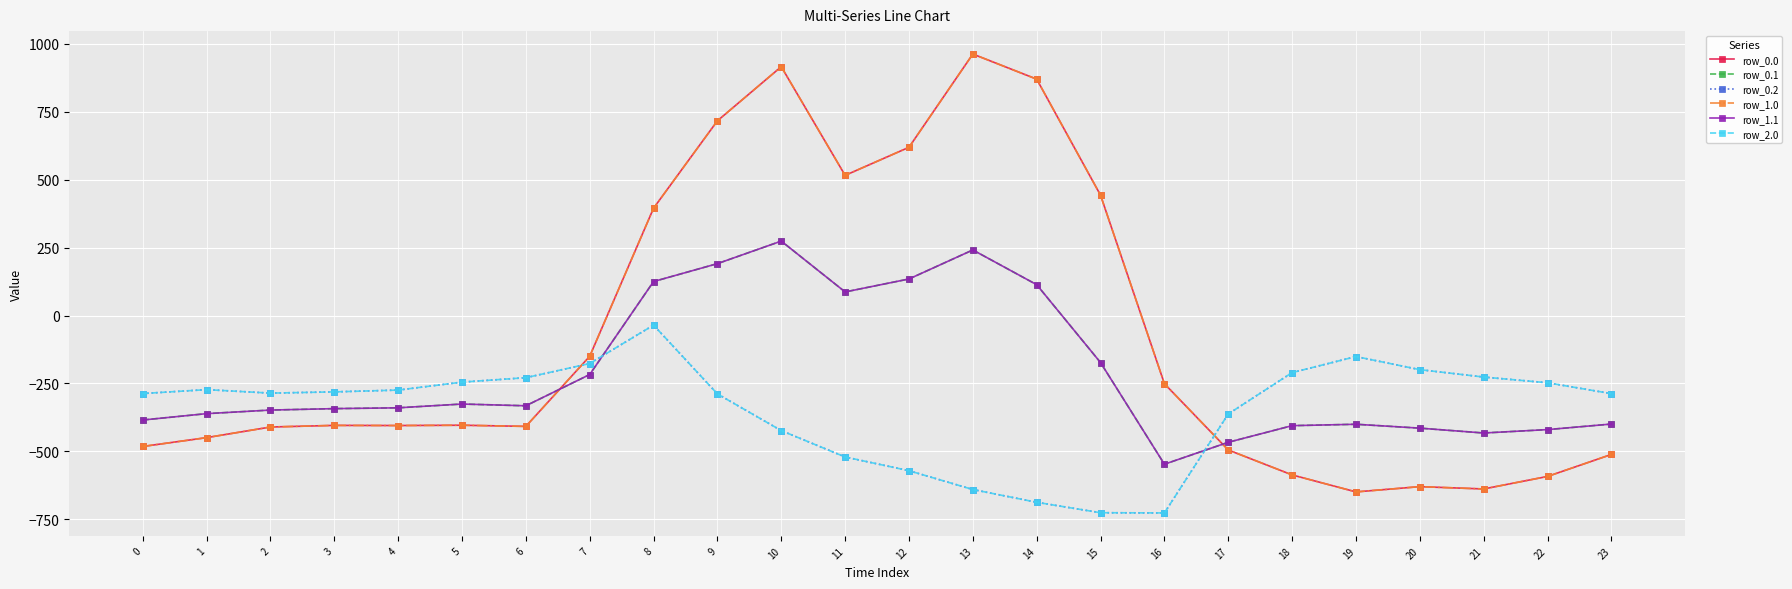

Does the chart have visible grid lines?

Yes